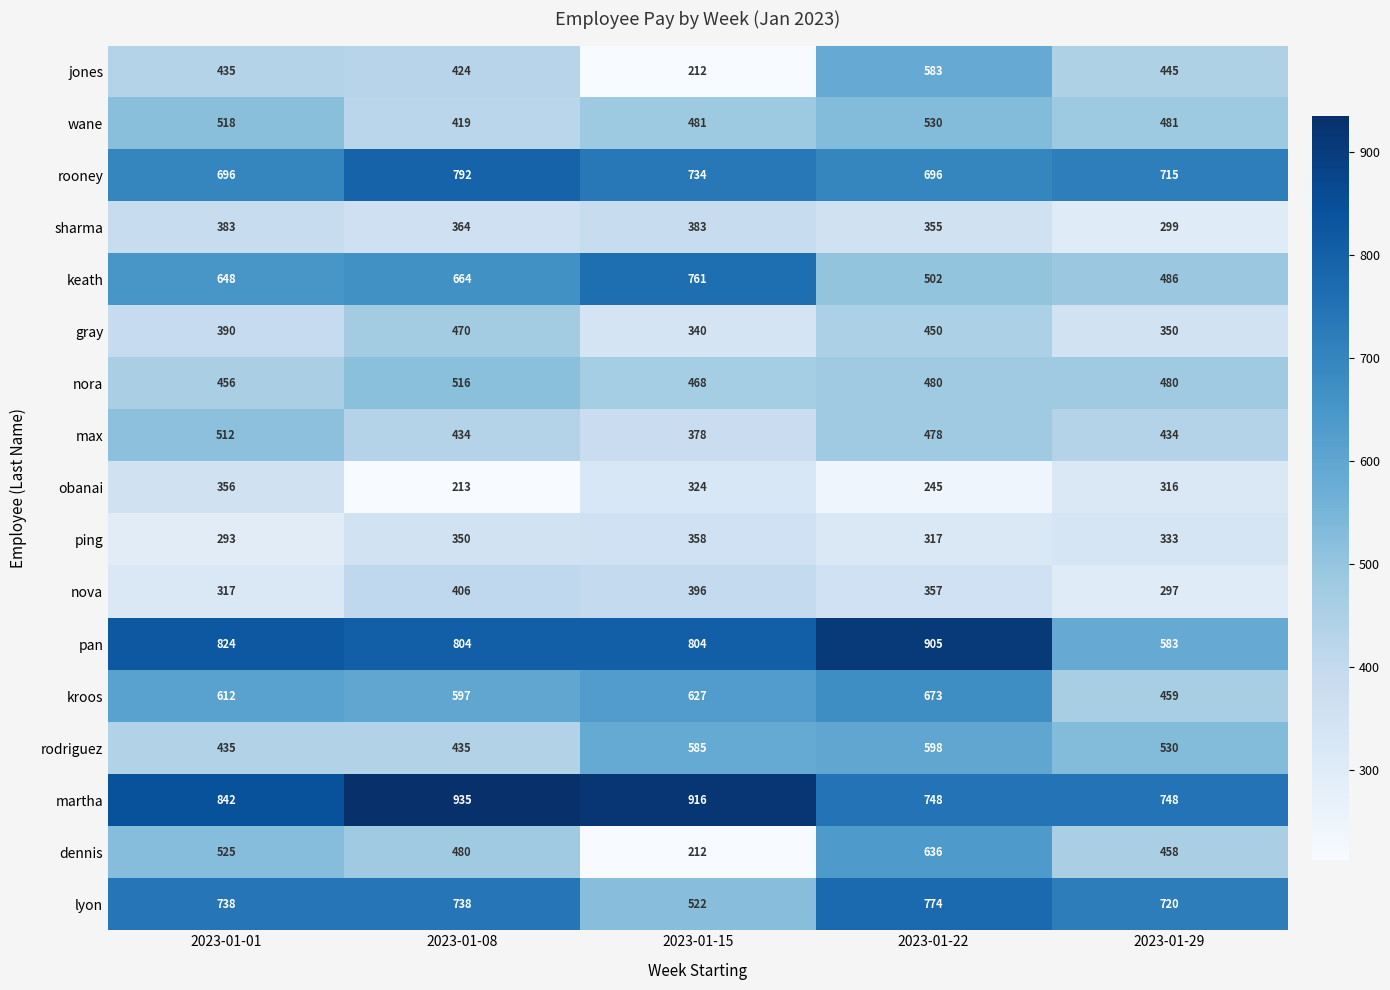

Read the ping value at 2023-01-15, to the nearest 10.

360